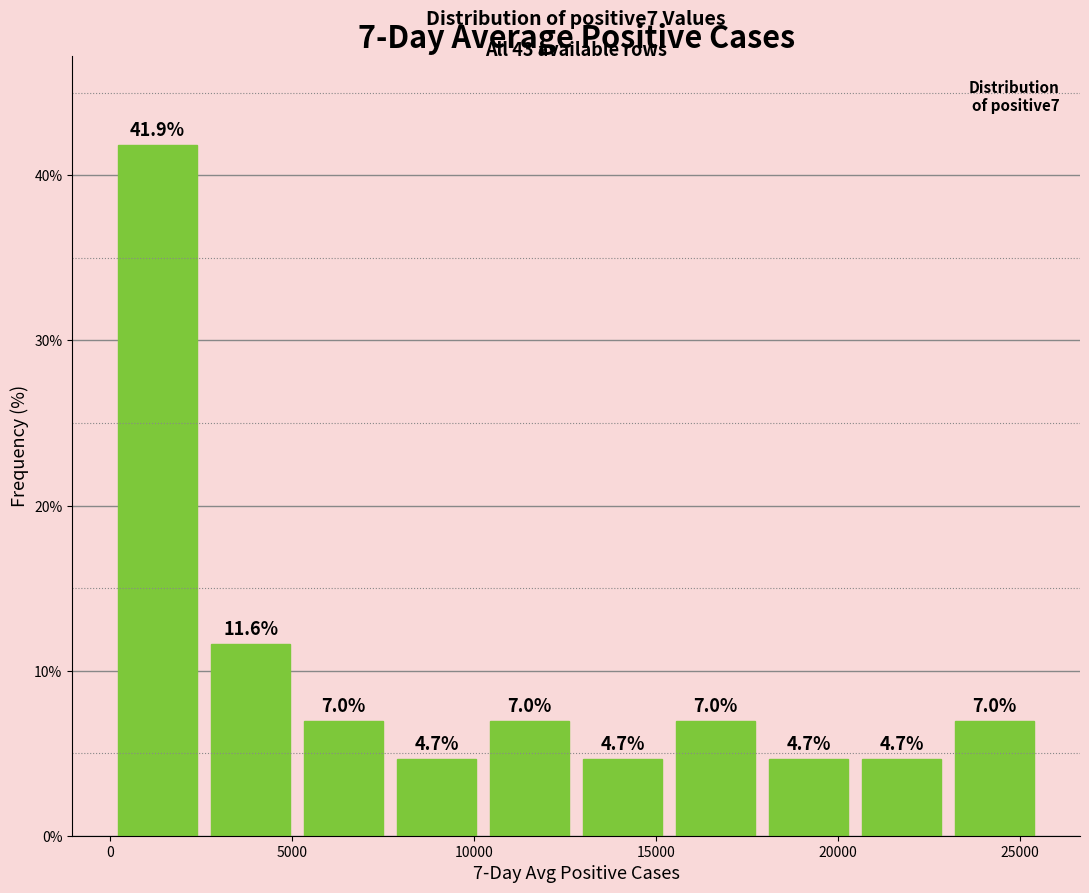

Which range on the x-axis has the tallest bar?

0 to 2500